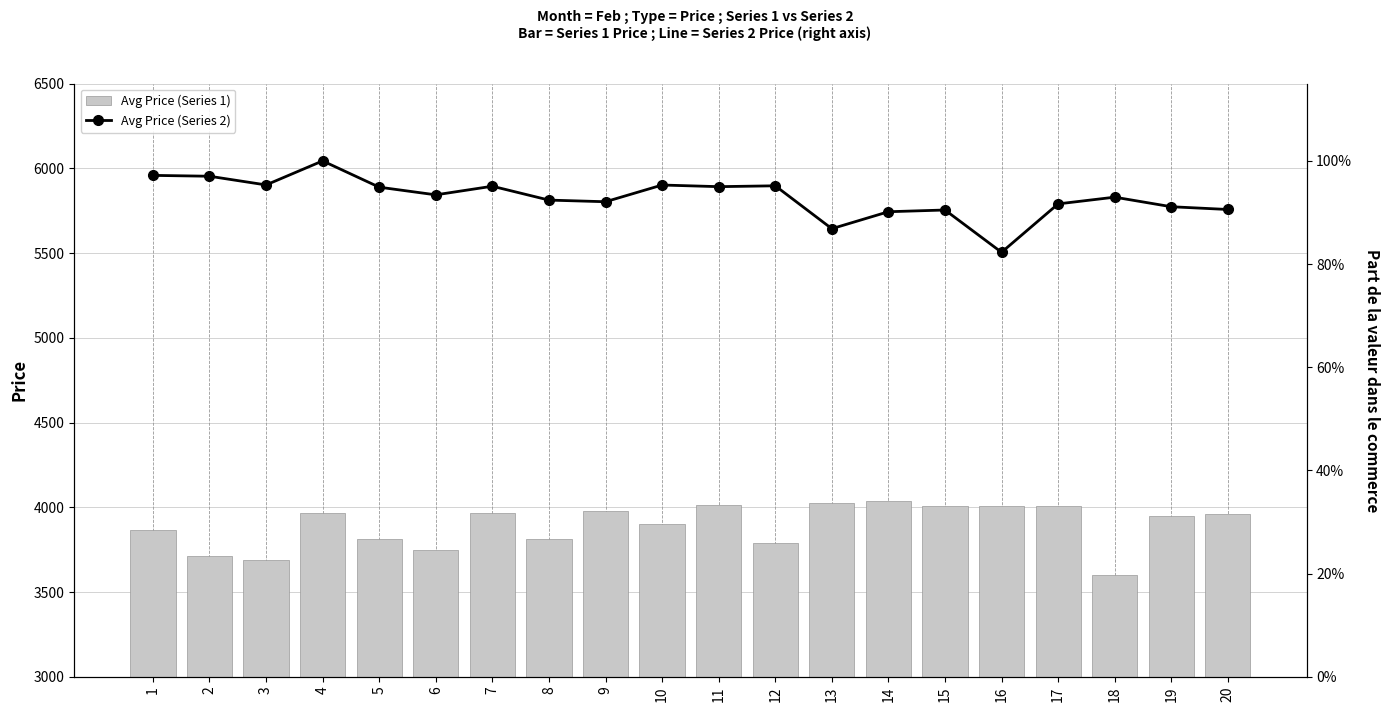

Which series has the largest range (max minus min)?

Avg Price (Series 1)